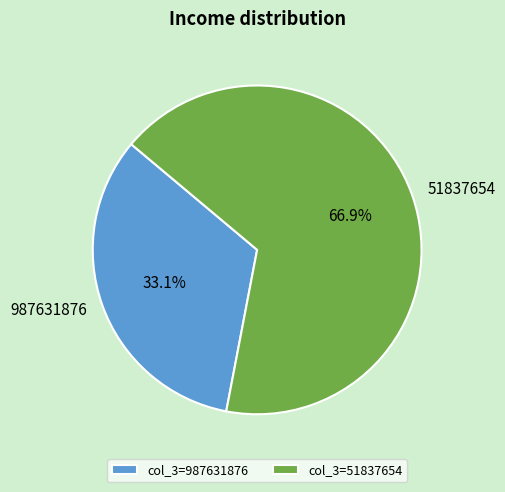

Does any single category account for the majority?

Yes